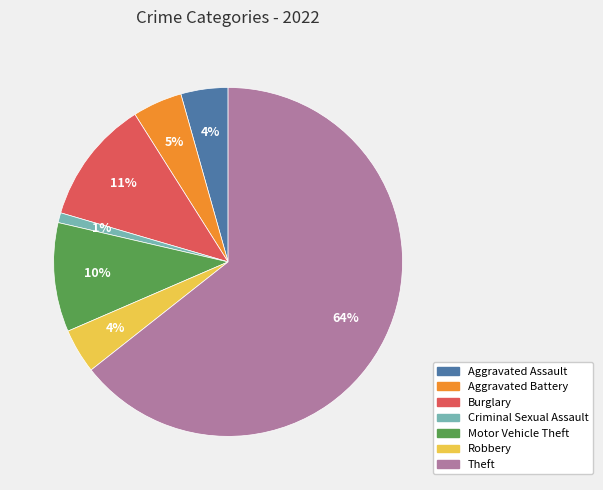

How many segments does this pie chart have?

7